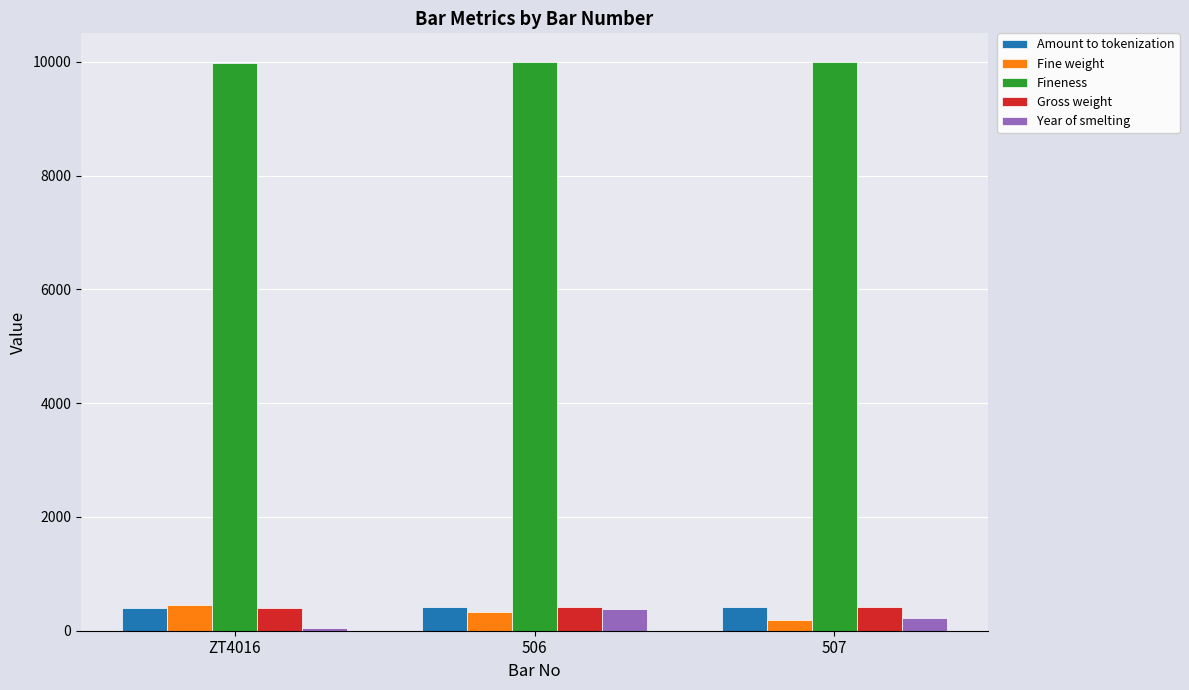

How many Fine weight values are between 183 and 449?

3